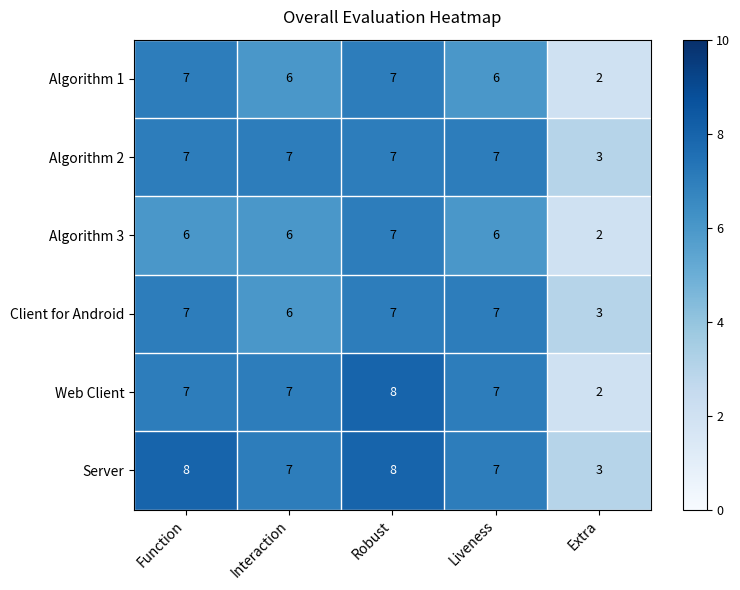

The value of Algorithm 3 at Function is 9. True or false?

False